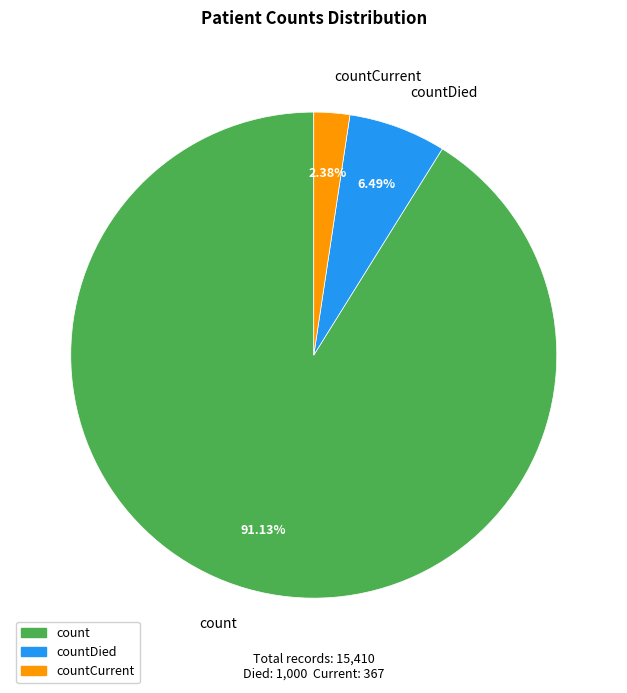

What is the largest slice in the pie chart?

count